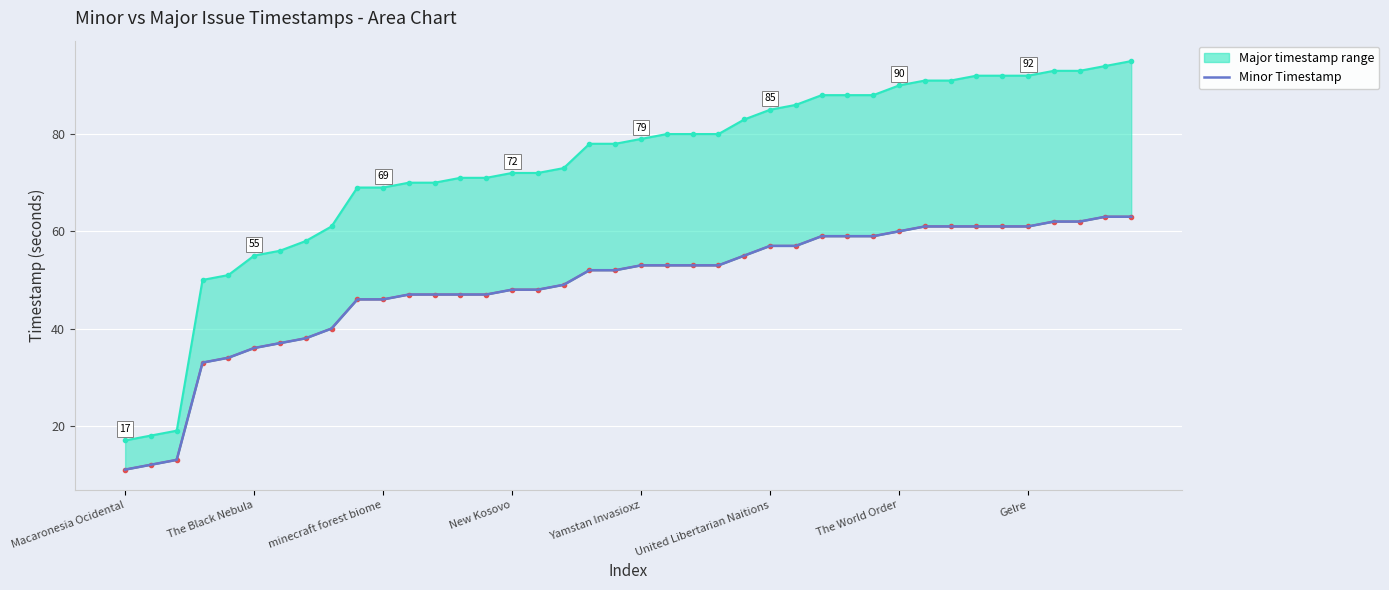

True or false: the data shows 53 at 23.

True